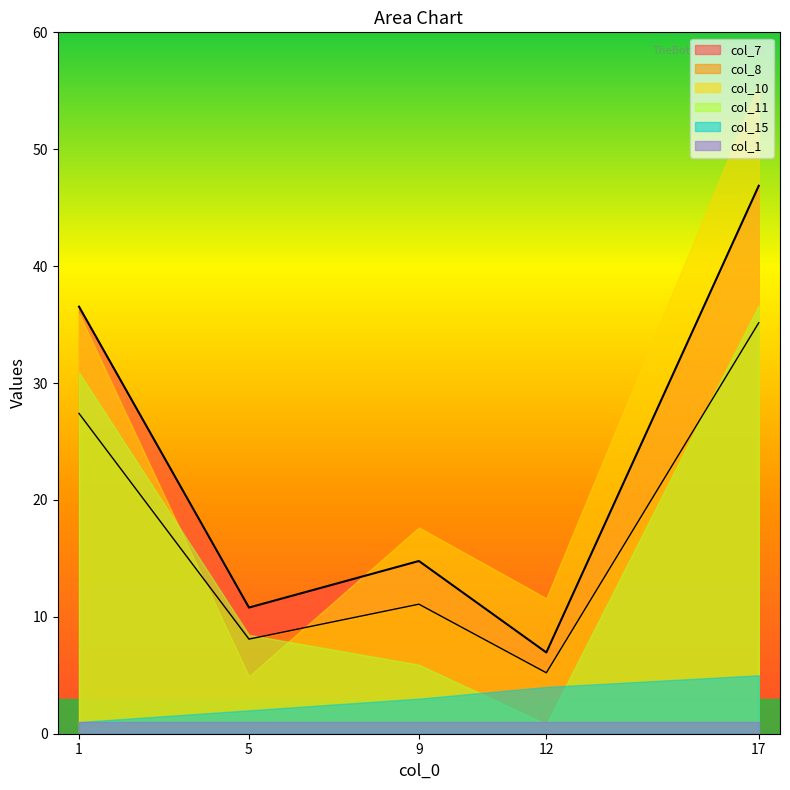

The col_11 series shows 0.5 at 12. True or false?

False